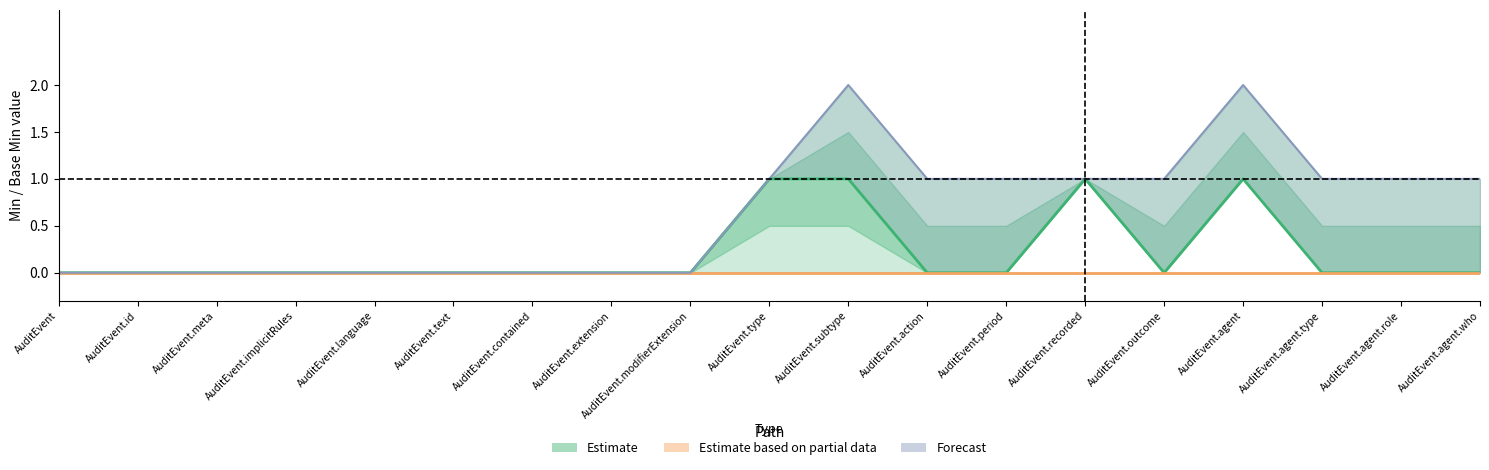

What is the sum of all Forecast values?

12